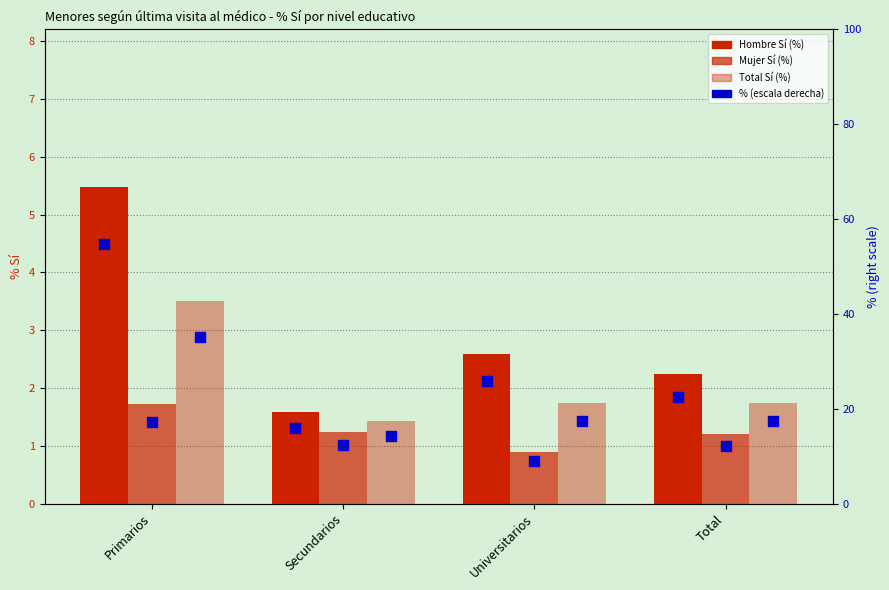

Which series reaches the minimum Y coordinate?

Mujer Sí (%)